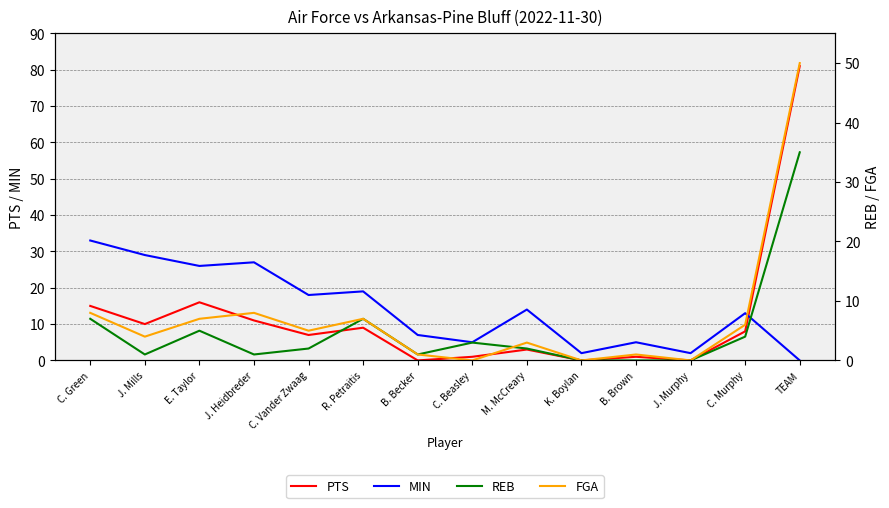

Which series changed the most between C. Green and J. Heidbreder?

MIN